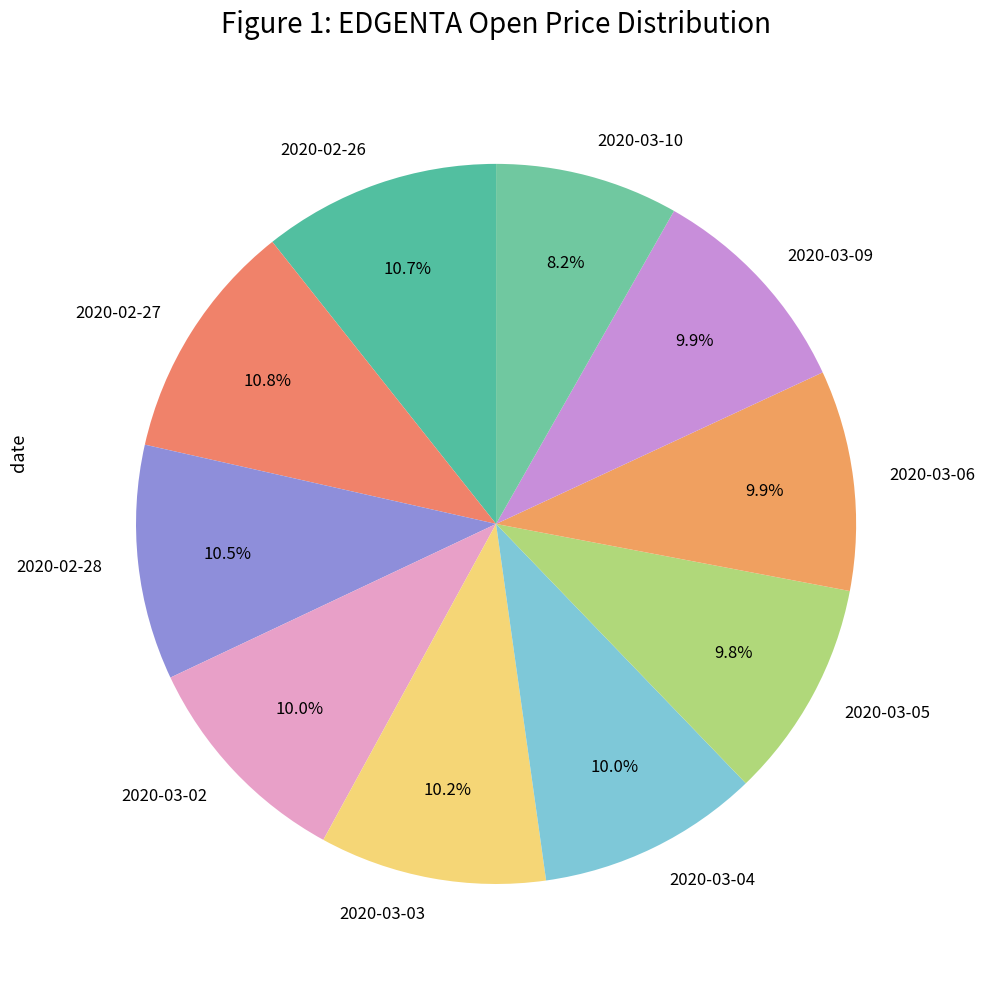

How many slices are in this pie chart?

10